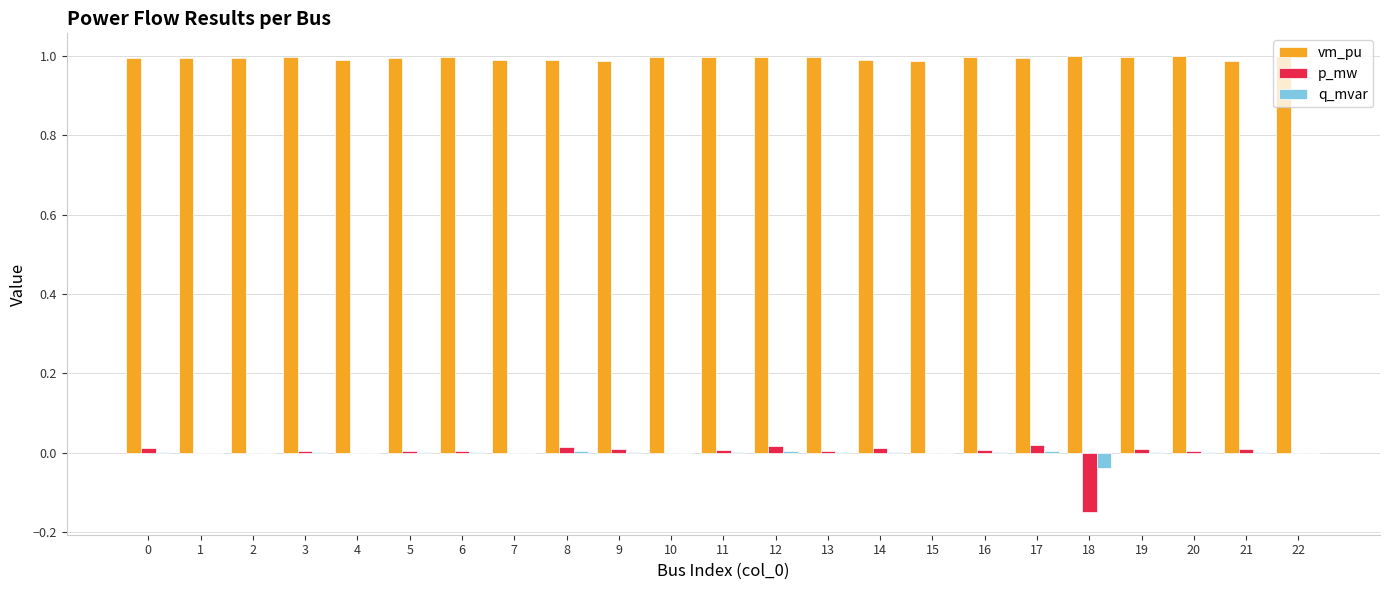

What is the greatest value displayed?

1.0